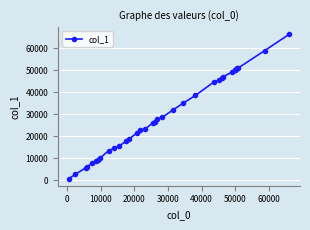

What is the difference between the maximum and minimum values?

65549